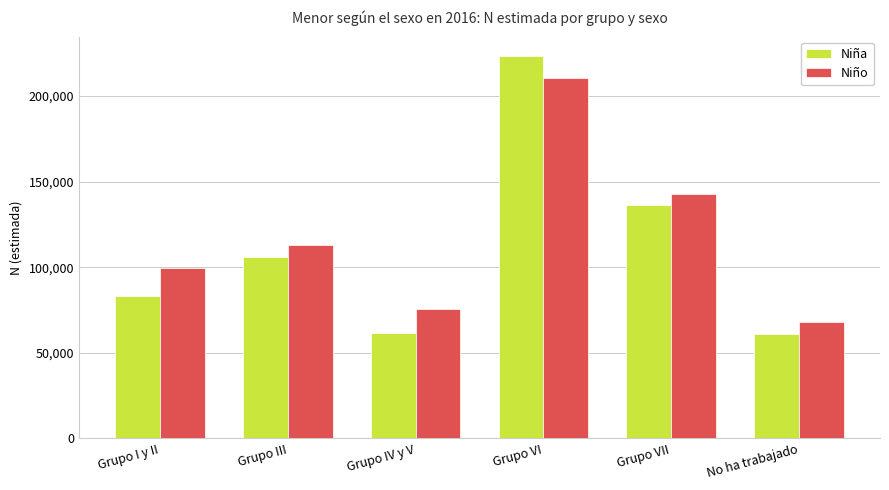

Rank the series by their average value, from highest to lowest.

Niño, Niña